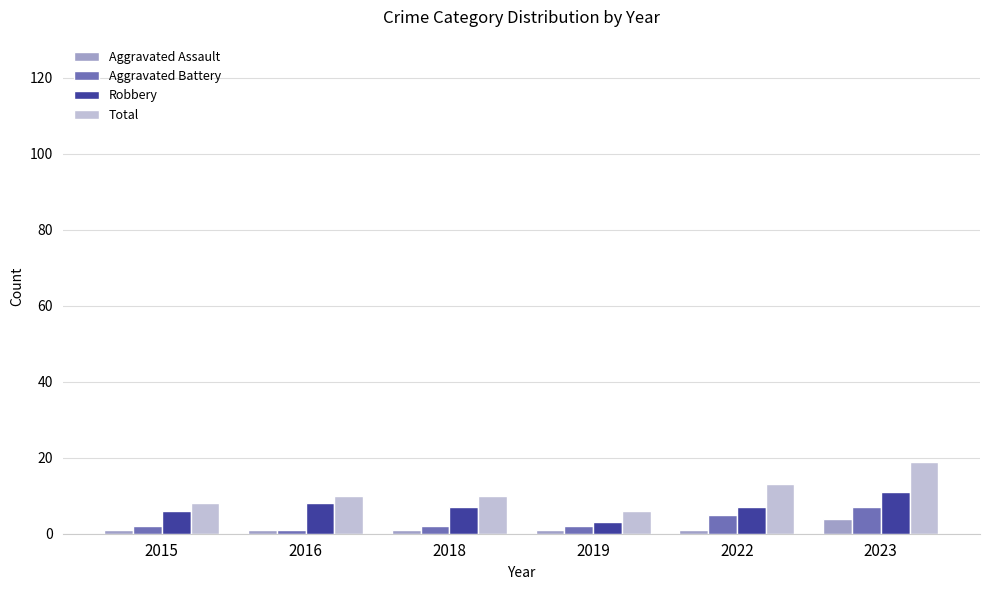

Which series has the widest spread of values?

Total